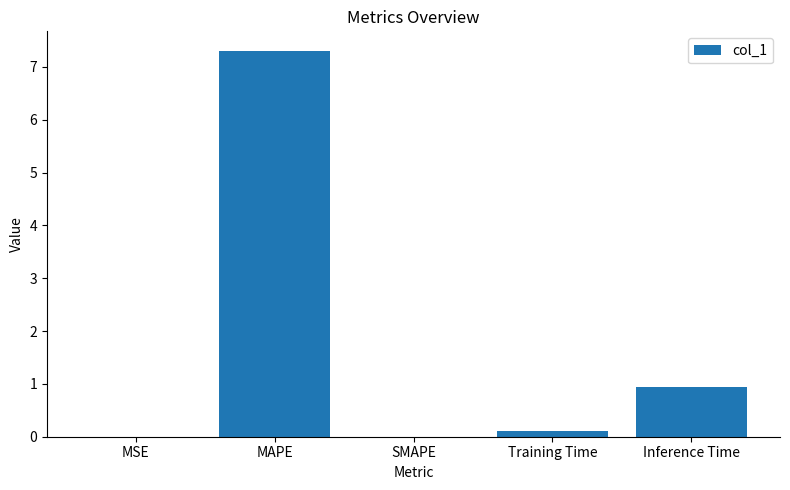

Read the value at MAPE.

7.3